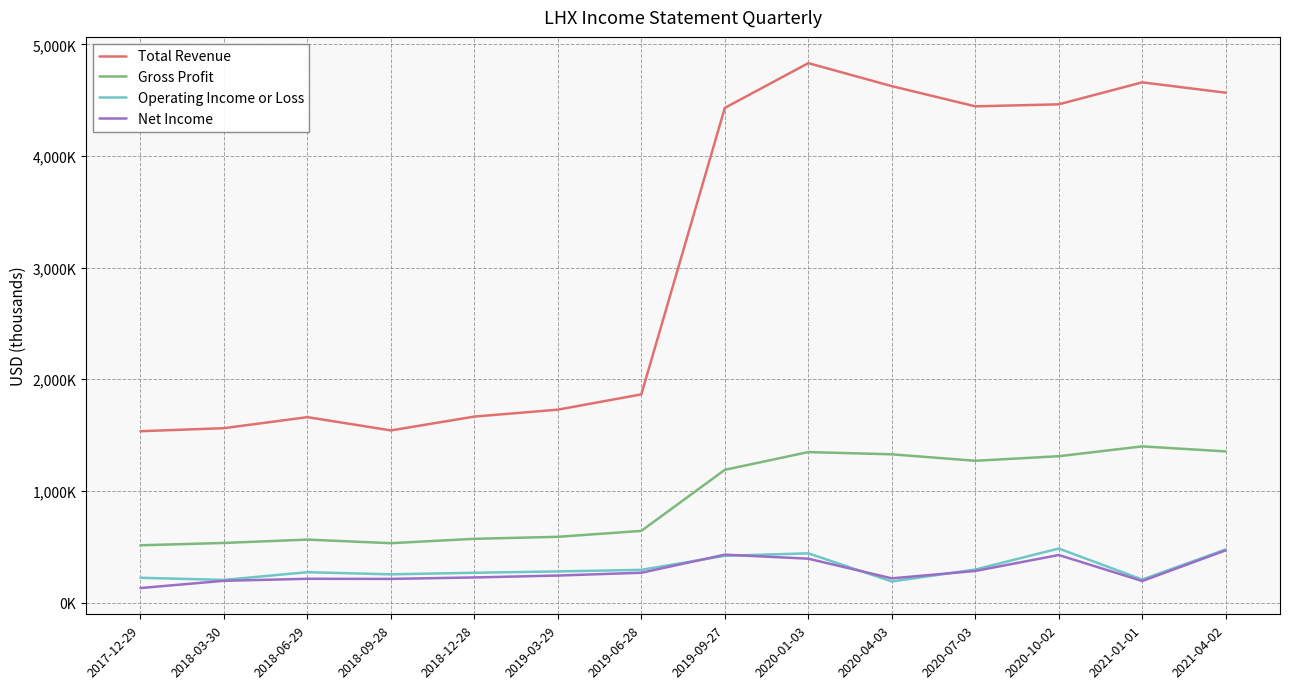

Is this an area chart (filled region under the line)?

No